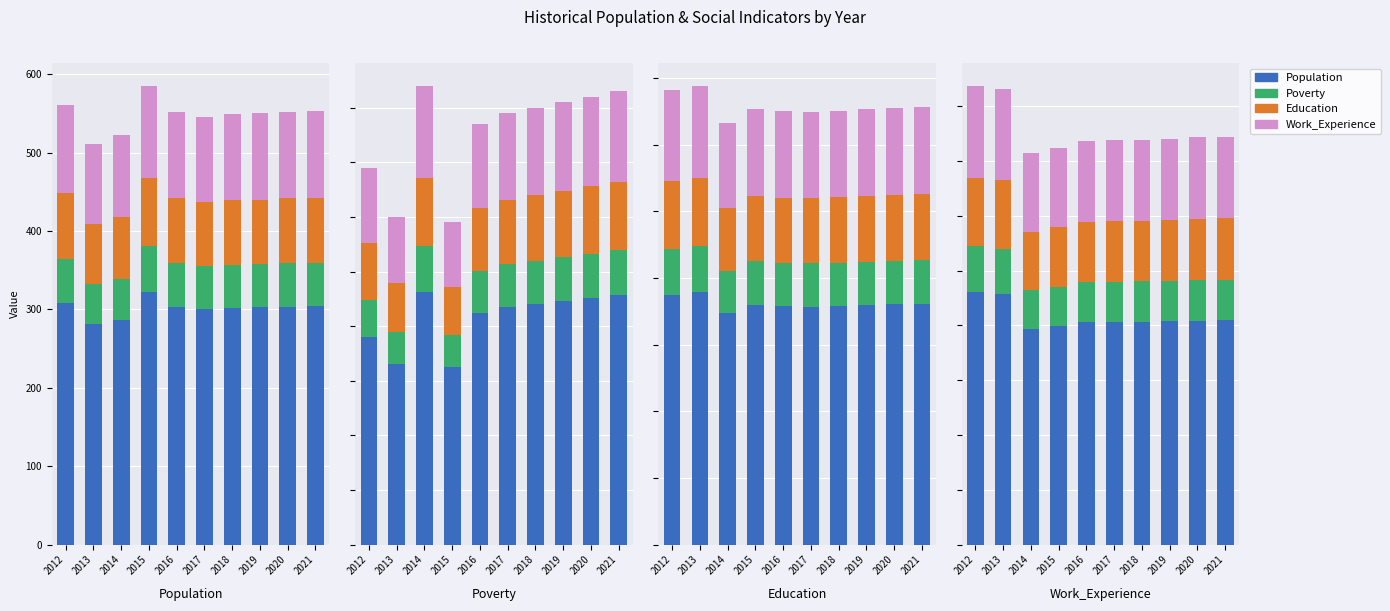

Which series has the largest total across all categories?

Population